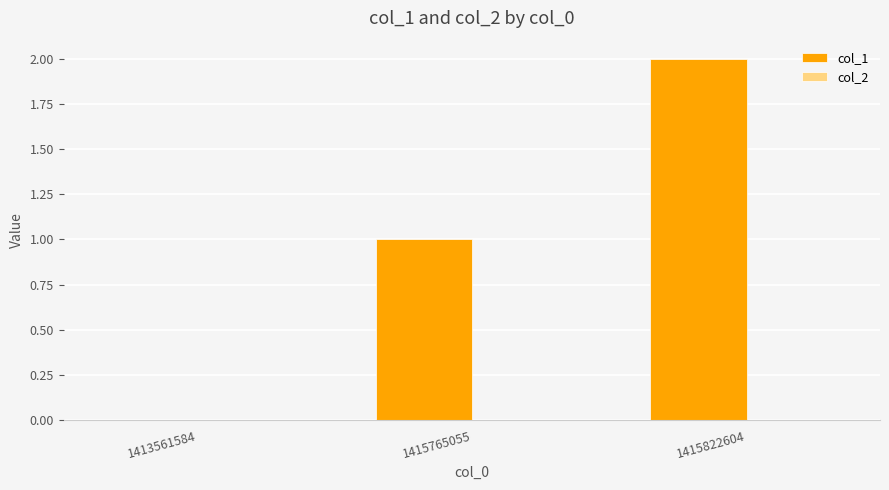

Approximately how many times larger is the value at 1415765055 compared to 1415822604?

0.5